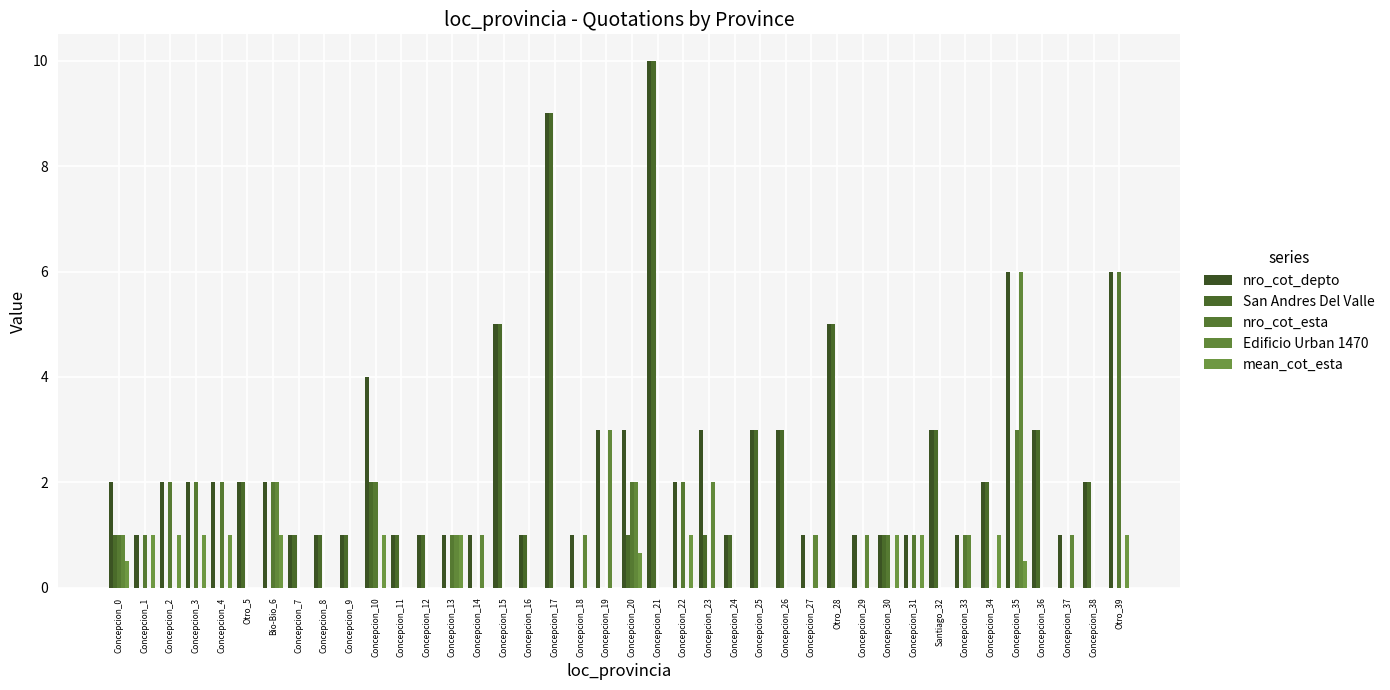

Are the bars grouped side by side (vs. stacked)?

Yes